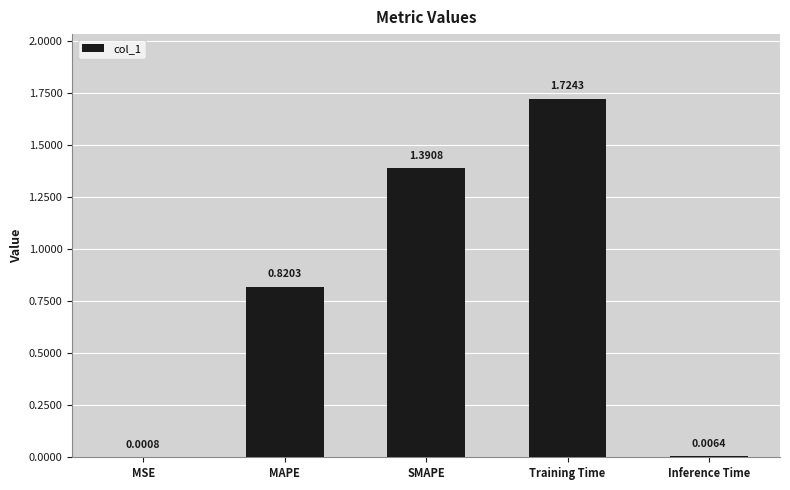

Which has a higher value, Training Time or MAPE?

Training Time